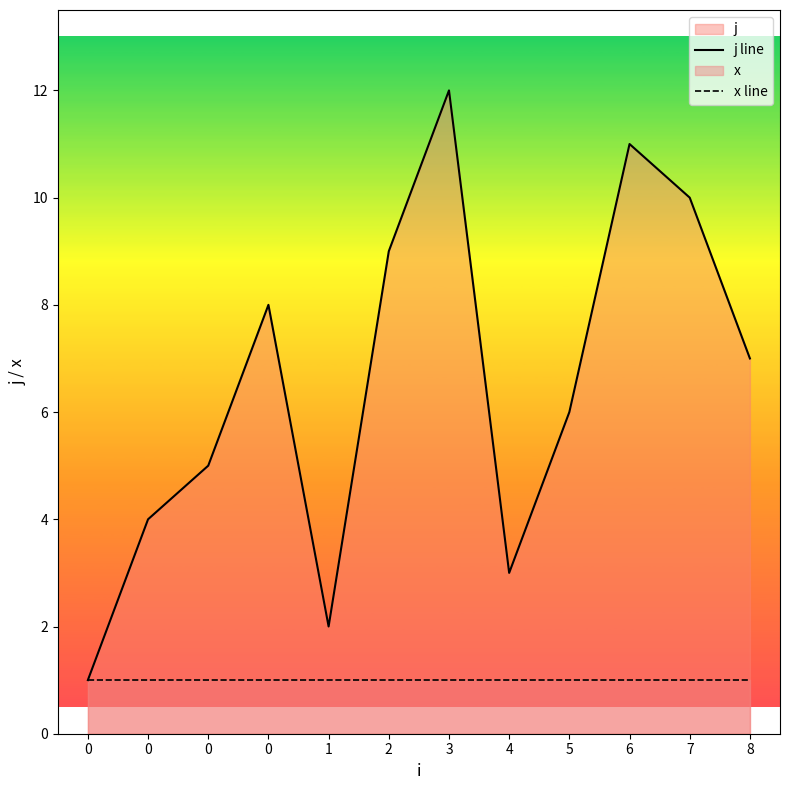

Reading left to right, what are all the values shown in this chart?

j line: 1	4	5	8	2	9	12	3	6	11	10	7
x line: 1	1	1	1	1	1	1	1	1	1	1	1